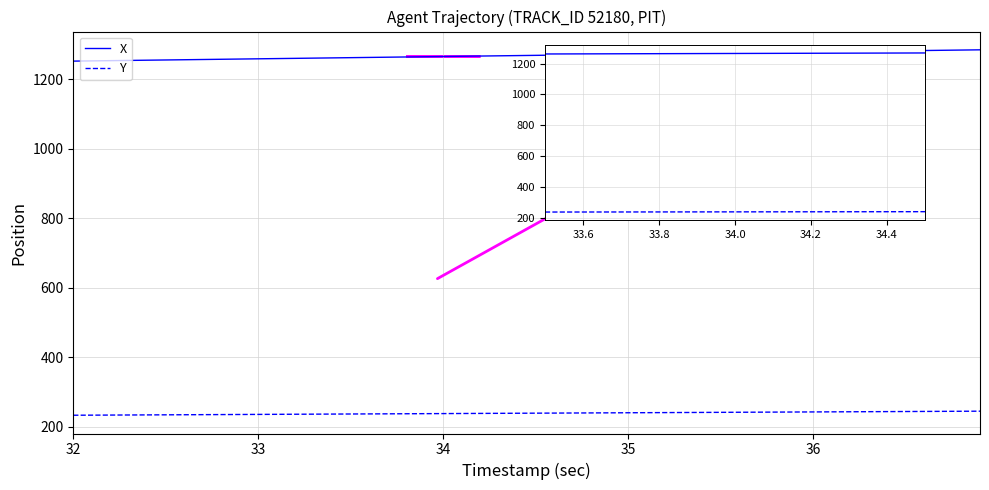

Count the number of data series in this chart.

2